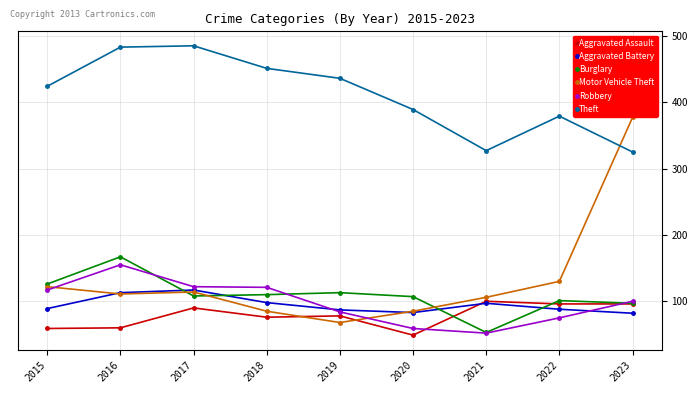

Is the value of Robbery at 2018 greater than the value of Aggravated Assault at 2015?

Yes